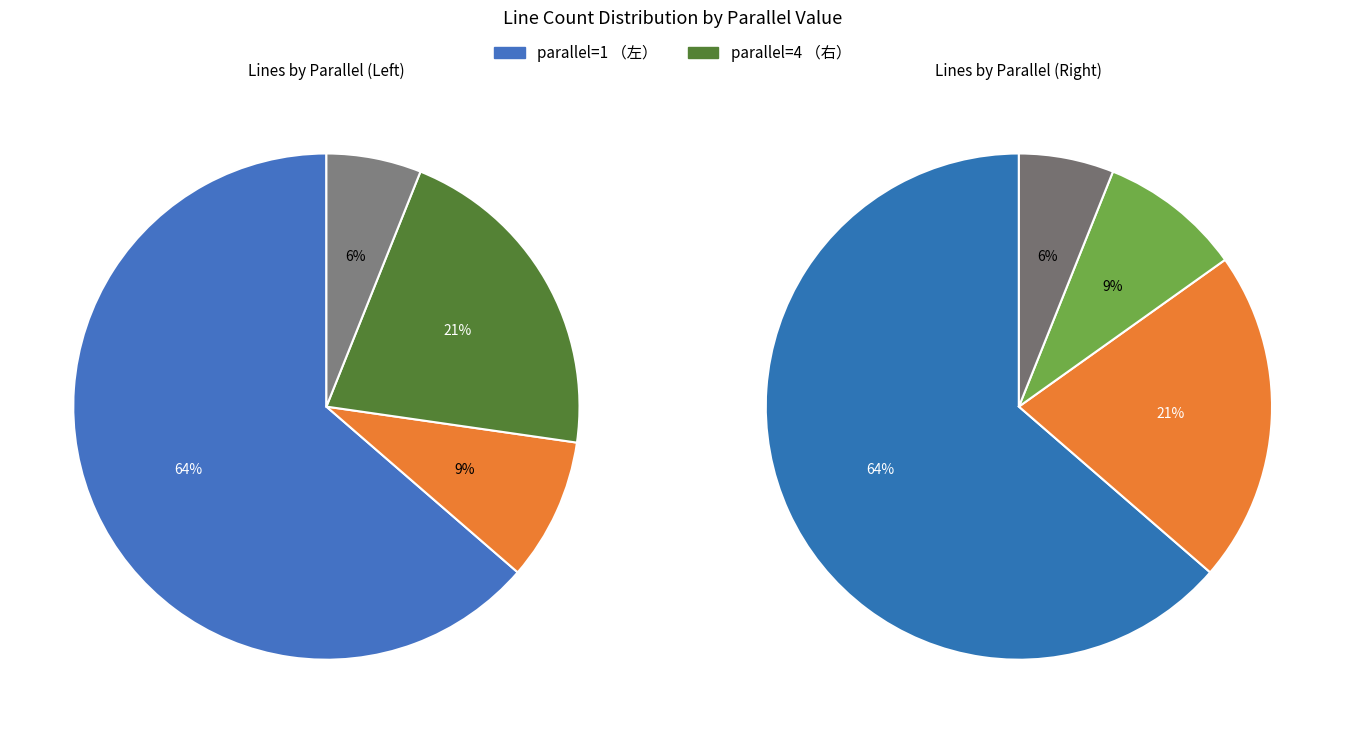

Which category has the biggest portion of the pie?

parallel=1